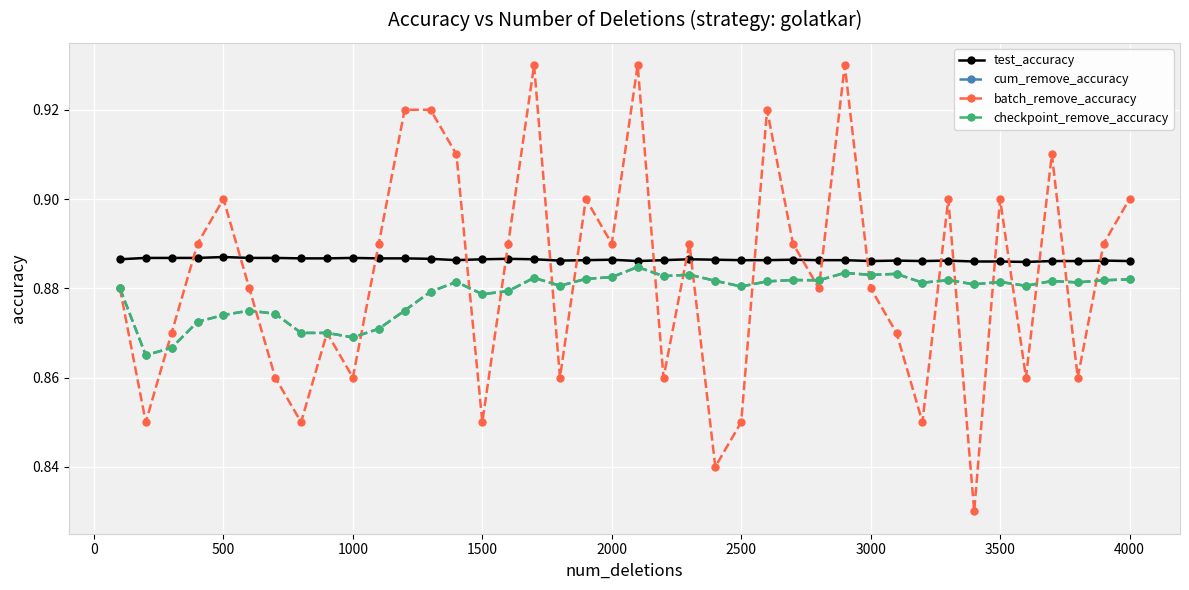

Which series has the largest total across all categories?

test_accuracy